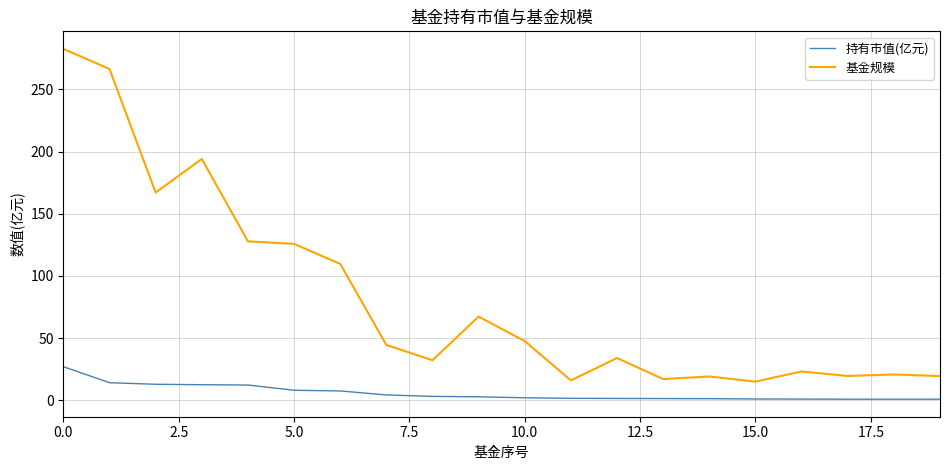

Which series has the largest range (max minus min)?

基金规模